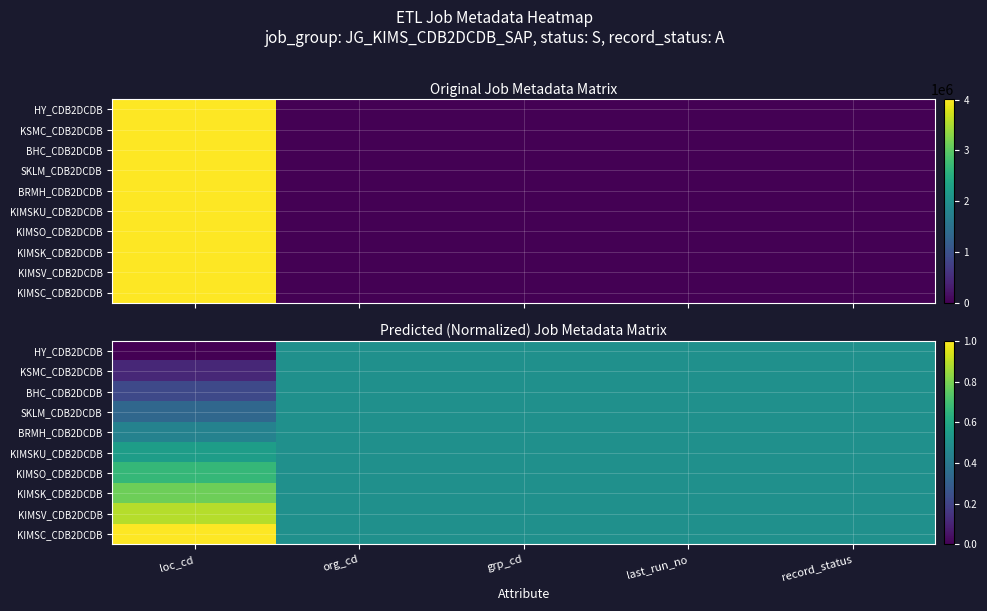

At which category is the sum across all series the highest?

loc_cd